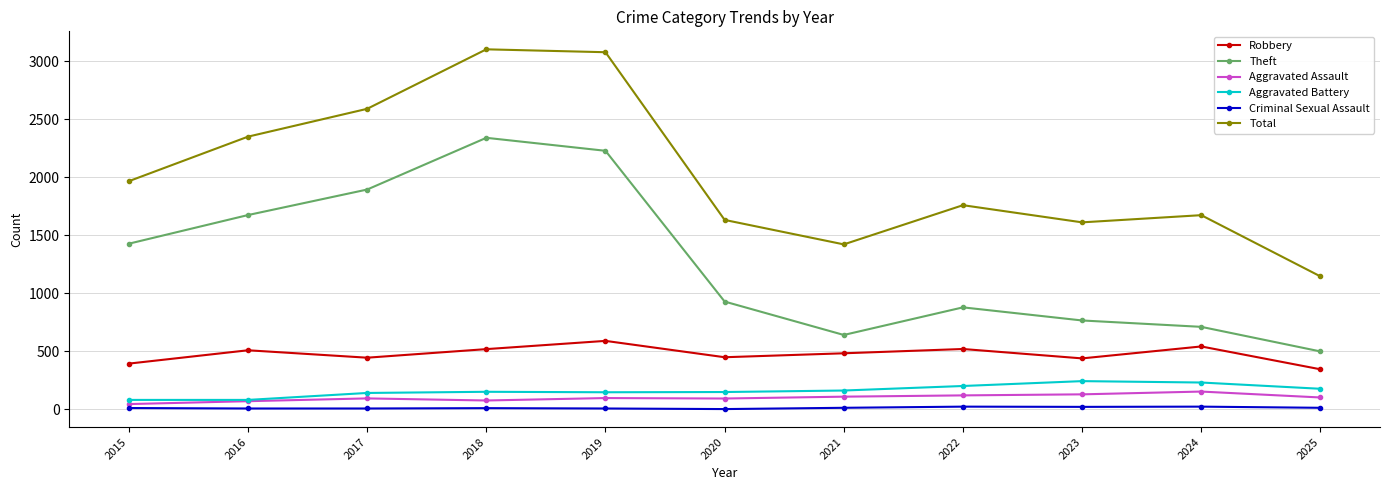

True or false: Robbery has more than 2 interior local peaks.

True